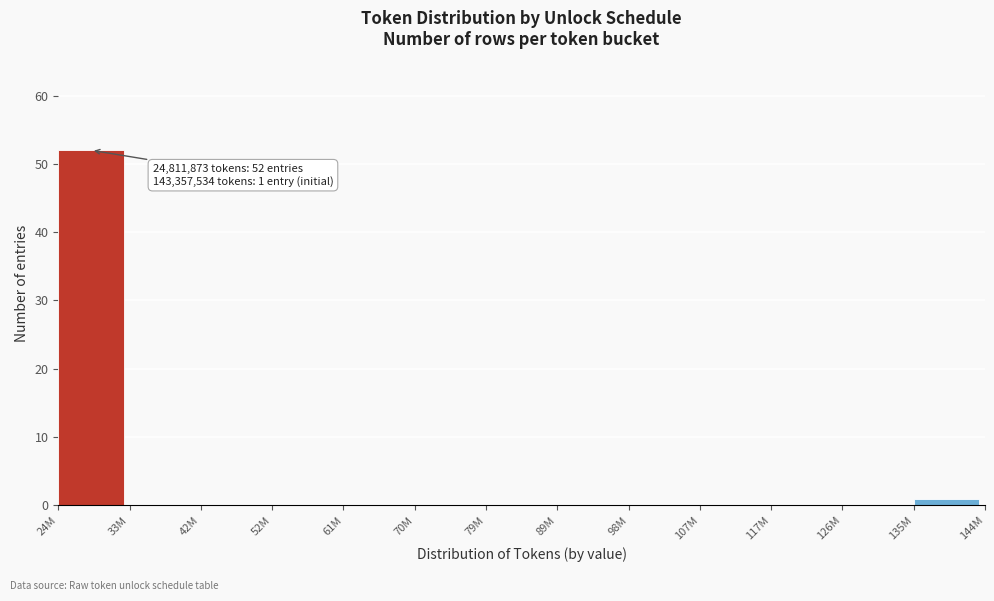

Reading left to right, extract all data points from this chart.

24M=52	33M=0	42M=0	52M=0	61M=0	70M=0	79M=0	89M=0	98M=0	107M=0	117M=0	126M=0	135M=1